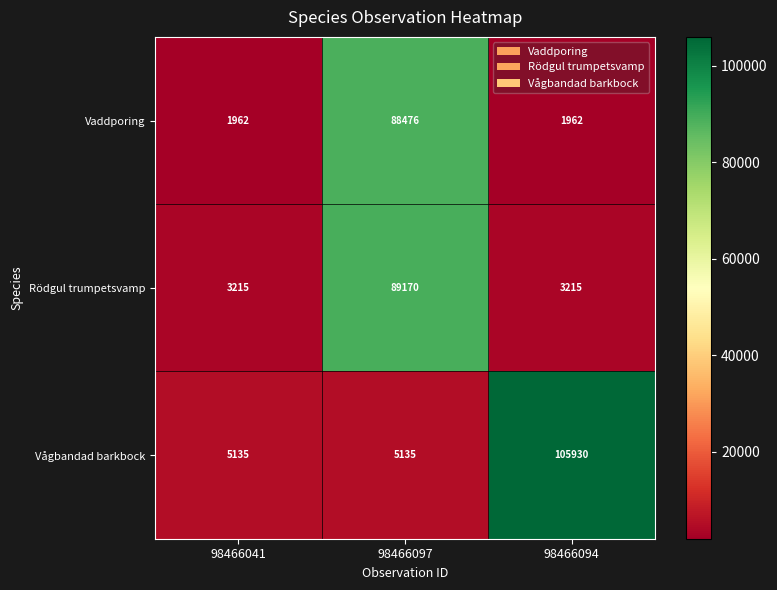

Which series changed the most between 98466097 and 98466094?

Vågbandad barkbock